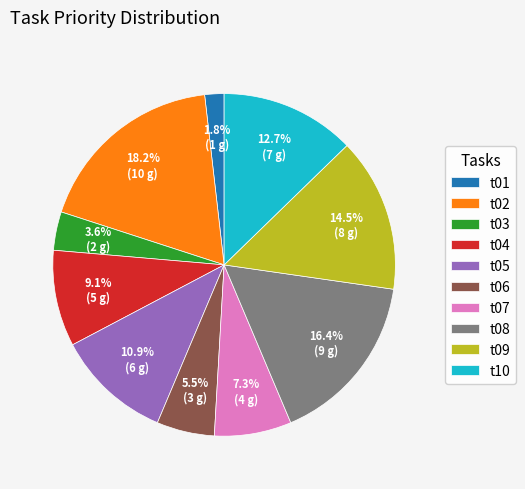

Between t10 and t09, which is larger?

t09